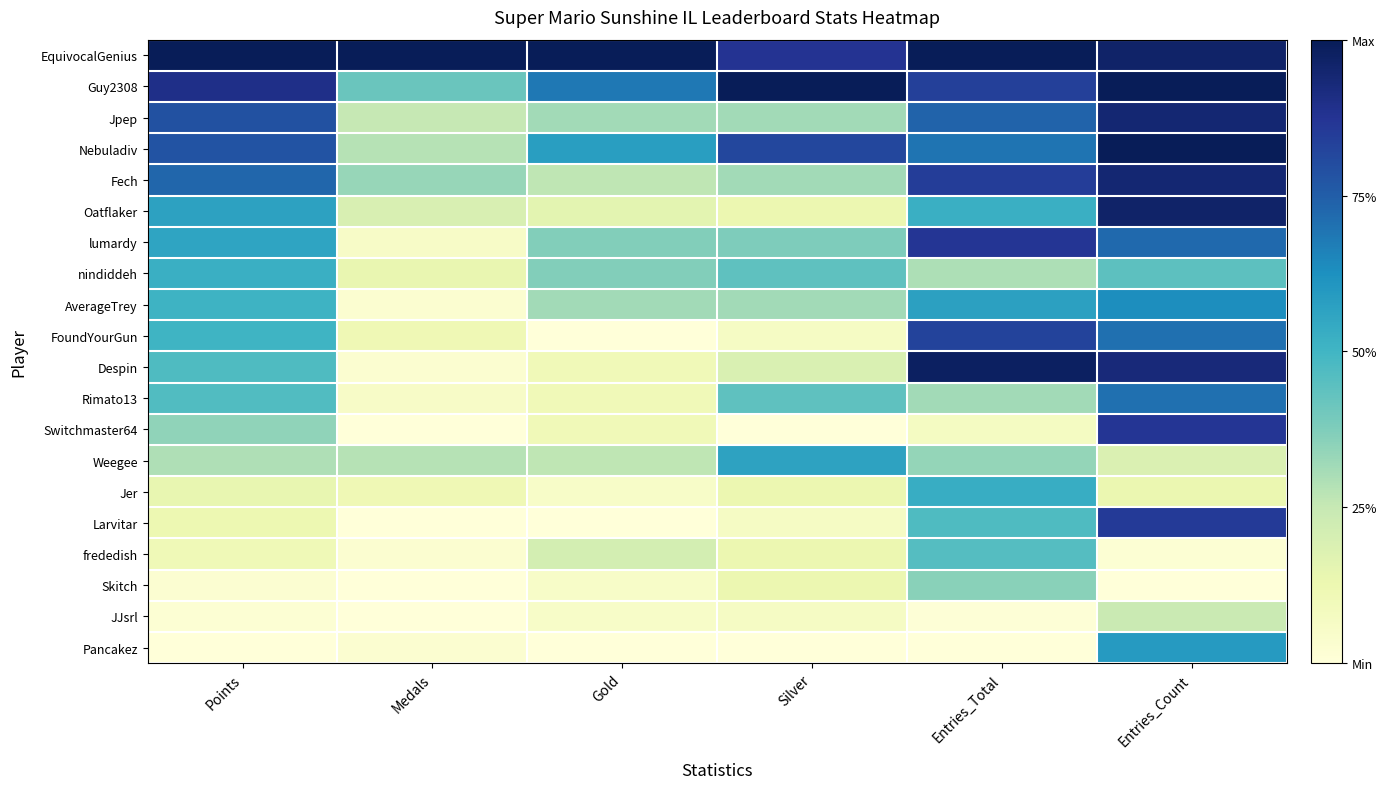

Reading left to right, transcribe all the data shown in this chart.

EquivocalGenius: Points=1.0	Medals=1.0	Gold=1.0	Silver=0.9	Entries_Total=1.0	Entries_Count=1.0
Guy2308: Points=0.9	Medals=0.4	Gold=0.7	Silver=1.0	Entries_Total=0.8	Entries_Count=1.0
Jpep: Points=0.8	Medals=0.2	Gold=0.3	Silver=0.3	Entries_Total=0.7	Entries_Count=0.9
Nebuladiv: Points=0.8	Medals=0.3	Gold=0.6	Silver=0.8	Entries_Total=0.7	Entries_Count=1.0
Fech: Points=0.7	Medals=0.3	Gold=0.3	Silver=0.3	Entries_Total=0.8	Entries_Count=0.9
Oatflaker: Points=0.6	Medals=0.2	Gold=0.2	Silver=0.1	Entries_Total=0.5	Entries_Count=1.0
lumardy: Points=0.6	Medals=0.1	Gold=0.4	Silver=0.4	Entries_Total=0.9	Entries_Count=0.7
nindiddeh: Points=0.5	Medals=0.1	Gold=0.4	Silver=0.4	Entries_Total=0.3	Entries_Count=0.4
AverageTrey: Points=0.5	Medals=0.0	Gold=0.3	Silver=0.3	Entries_Total=0.6	Entries_Count=0.6
FoundYourGun: Points=0.5	Medals=0.1	Gold=0.0	Silver=0.1	Entries_Total=0.8	Entries_Count=0.7
Despin: Points=0.5	Medals=0.0	Gold=0.1	Silver=0.2	Entries_Total=1.0	Entries_Count=0.9
Rimato13: Points=0.5	Medals=0.1	Gold=0.1	Silver=0.4	Entries_Total=0.3	Entries_Count=0.7
Switchmaster64: Points=0.3	Medals=0.0	Gold=0.1	Silver=0.0	Entries_Total=0.1	Entries_Count=0.9
Weegee: Points=0.3	Medals=0.3	Gold=0.3	Silver=0.6	Entries_Total=0.3	Entries_Count=0.2
Jer: Points=0.1	Medals=0.1	Gold=0.1	Silver=0.1	Entries_Total=0.5	Entries_Count=0.1
Larvitar: Points=0.1	Medals=0.0	Gold=0.0	Silver=0.1	Entries_Total=0.5	Entries_Count=0.9
frededish: Points=0.1	Medals=0.0	Gold=0.2	Silver=0.1	Entries_Total=0.5	Entries_Count=0.0
Skitch: Points=0.0	Medals=0.0	Gold=0.1	Silver=0.1	Entries_Total=0.4	Entries_Count=0.0
JJsrl: Points=0.0	Medals=0.0	Gold=0.1	Silver=0.1	Entries_Total=0.0	Entries_Count=0.2
Pancakez: Points=0.0	Medals=0.0	Gold=0.0	Silver=0.0	Entries_Total=0.0	Entries_Count=0.6